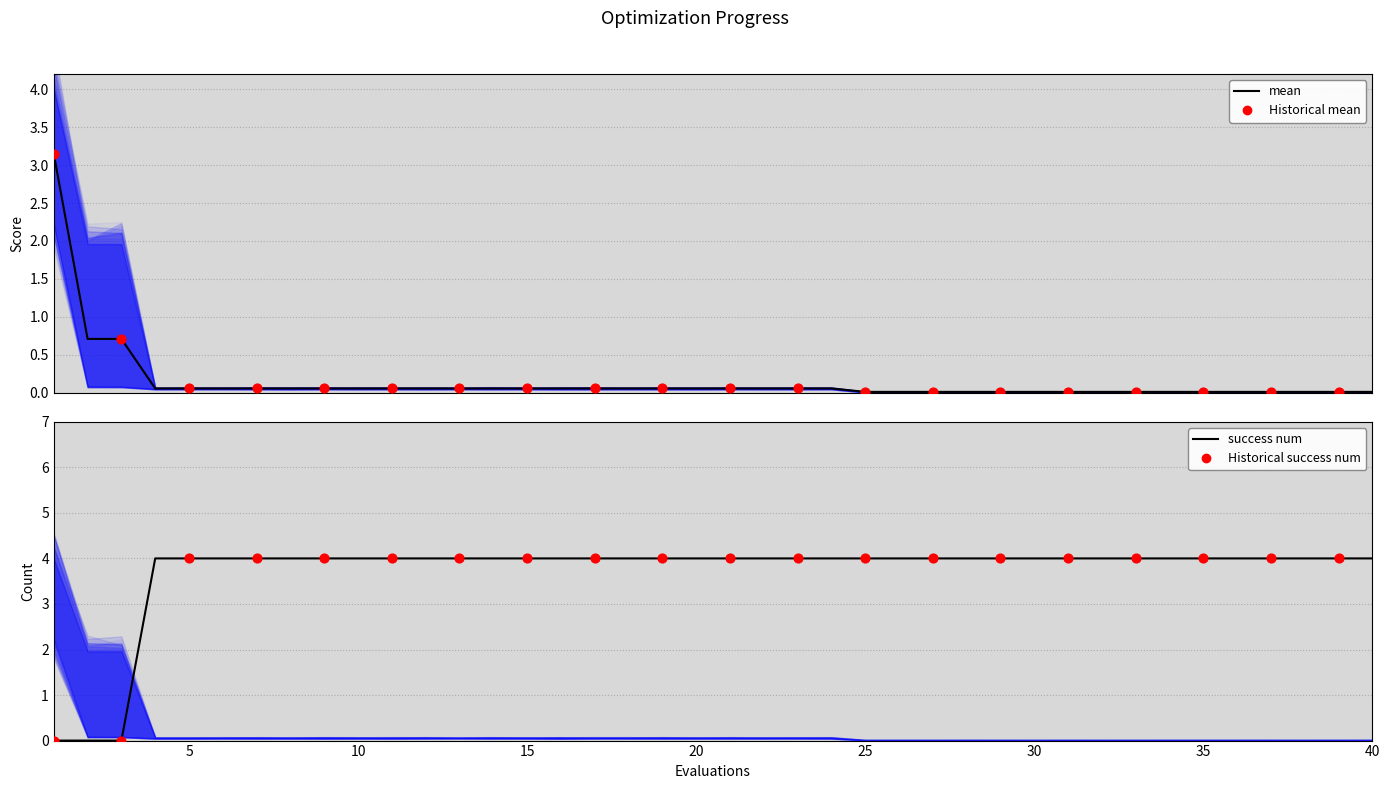

Which series has the largest Y range (max minus min)?

success num